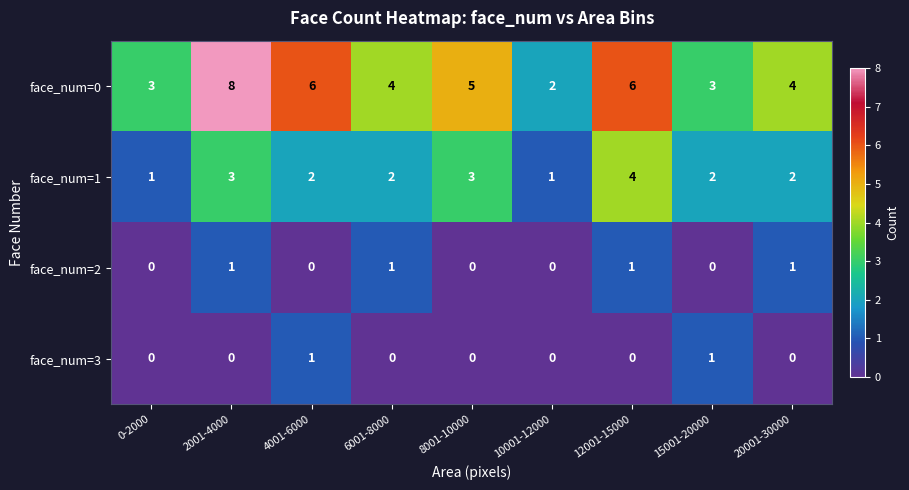

True or false: face_num=0 has a value of 1 at 4001-6000.

False